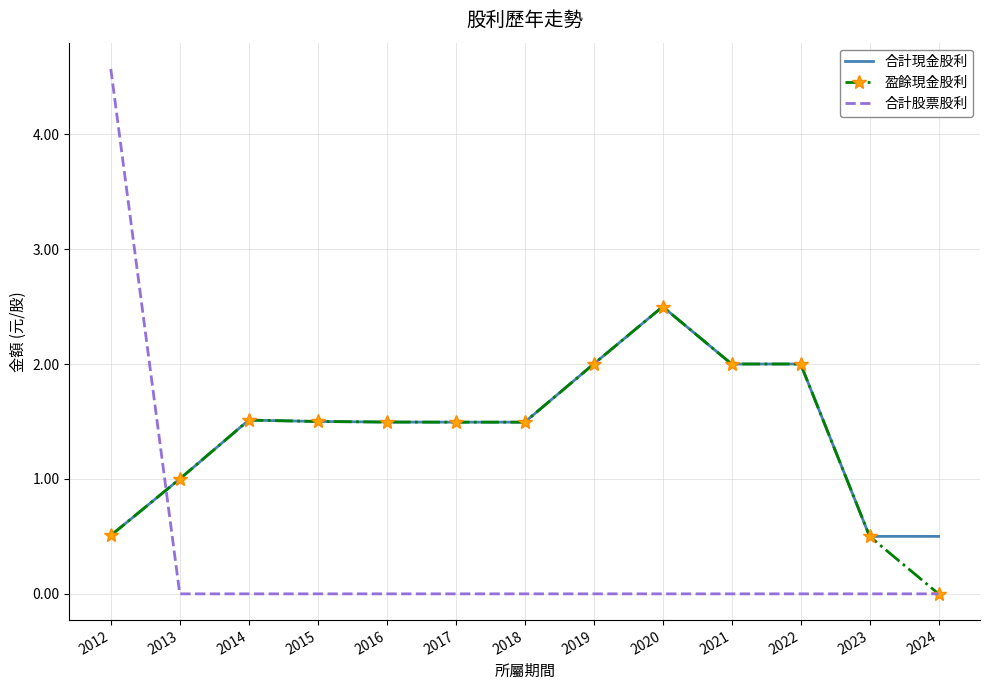

What is the sum of the 合計股票股利 values at 2012 and 2018?

4.6